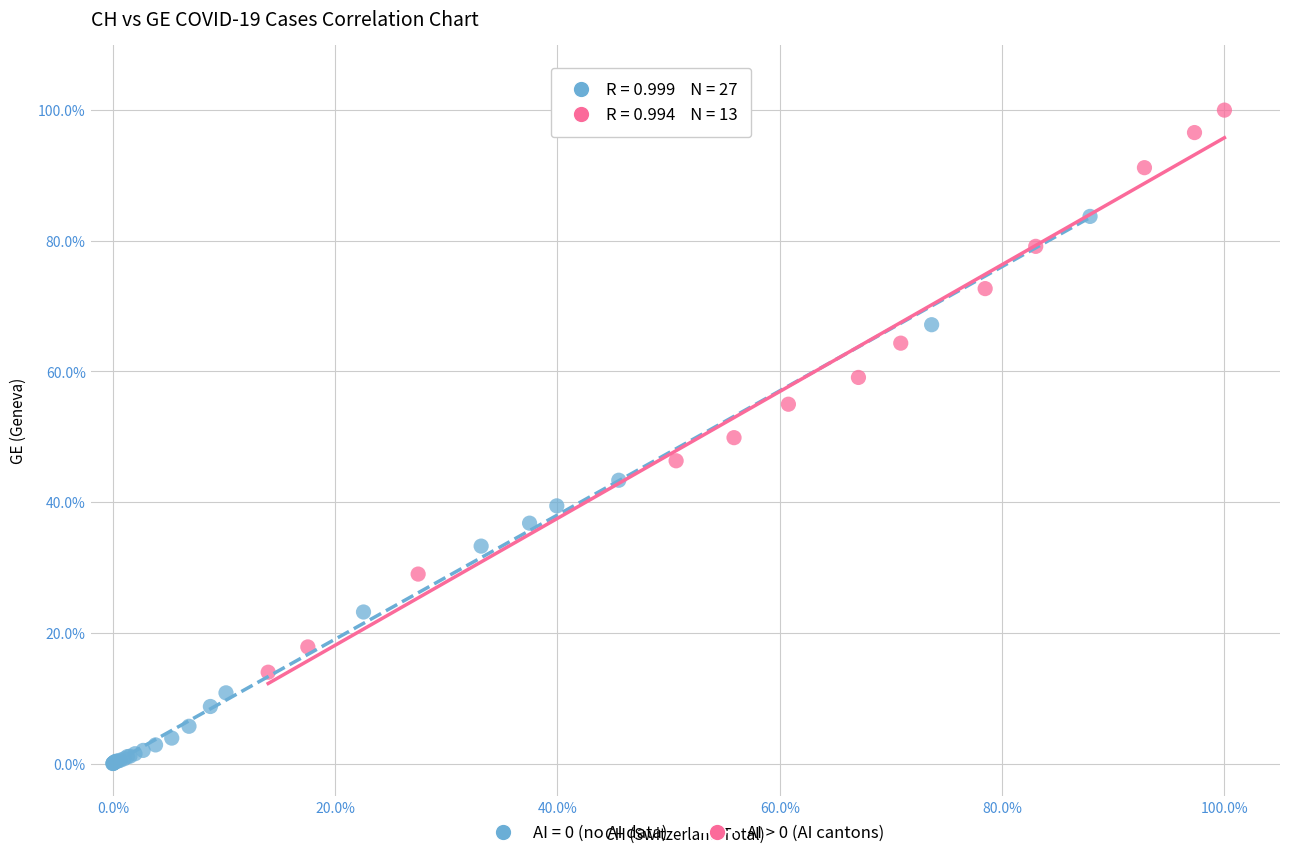

What are all the series names shown in the legend?

AI = 0 (no AI data), AI > 0 (AI cantons)